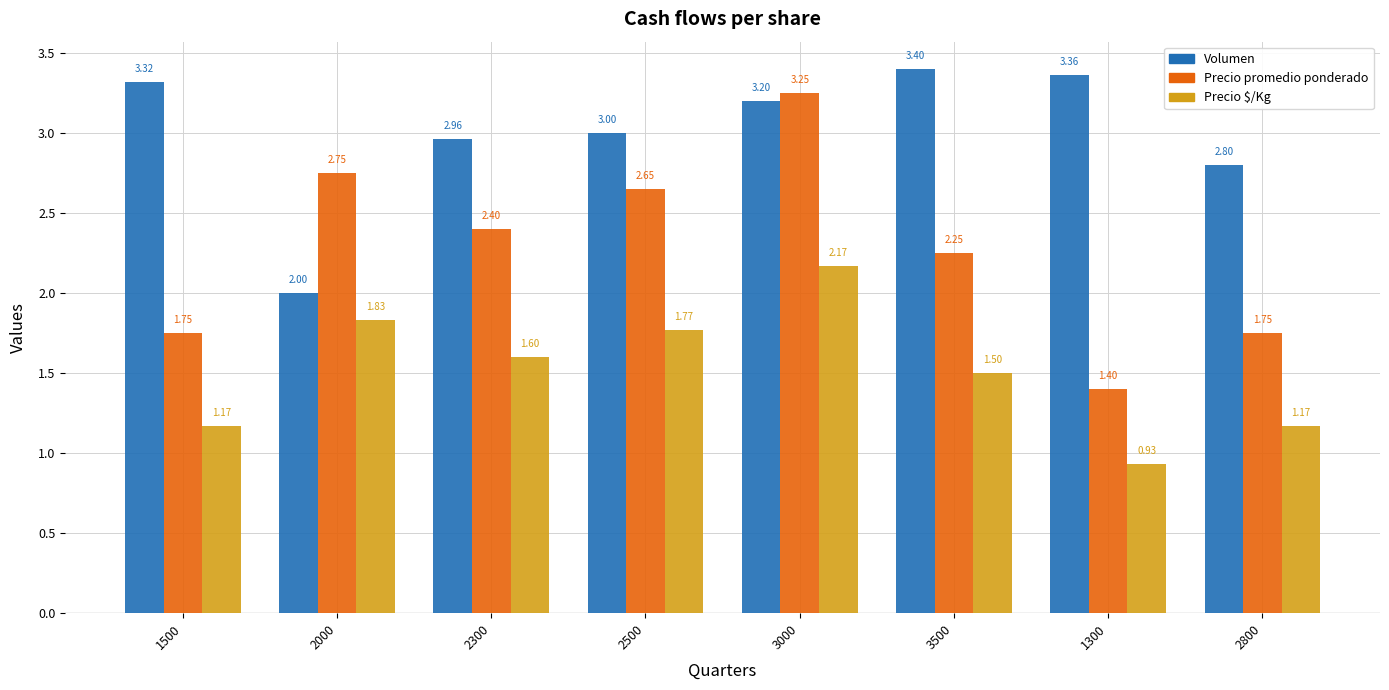

What is the average value of the Precio promedio ponderado series?

2.3